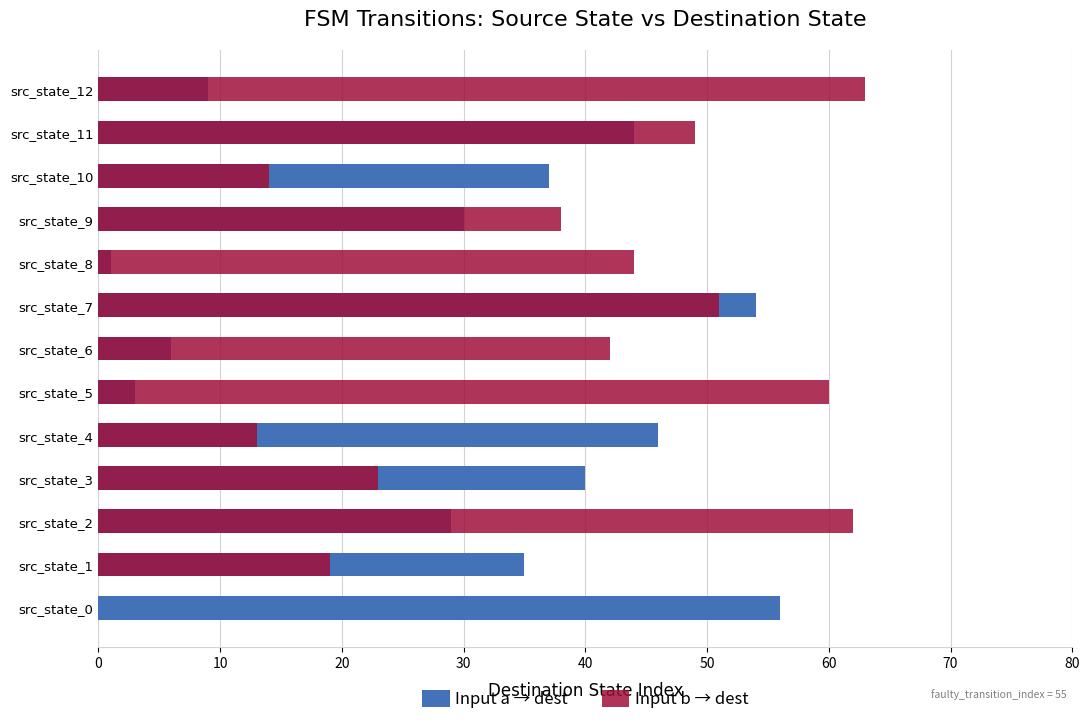

What is the approximate value of Input a → dest at src_state_6, to the nearest 5?

5